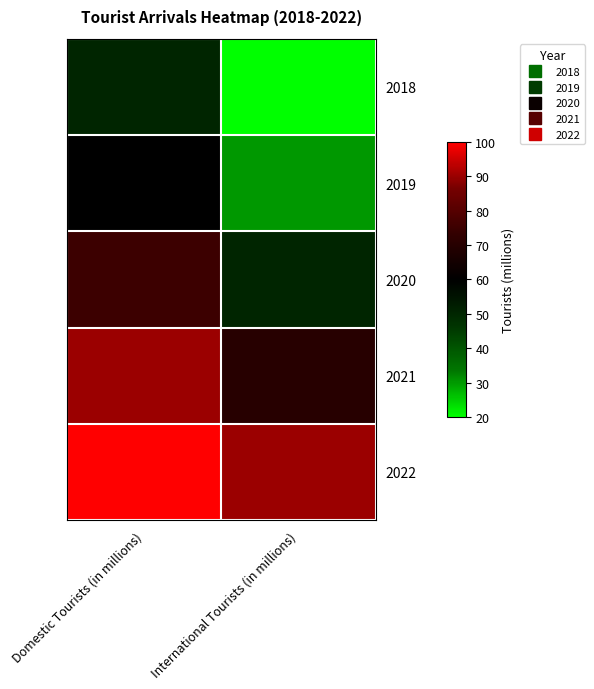

At which category is the sum across all series the highest?

Domestic Tourists (in millions)